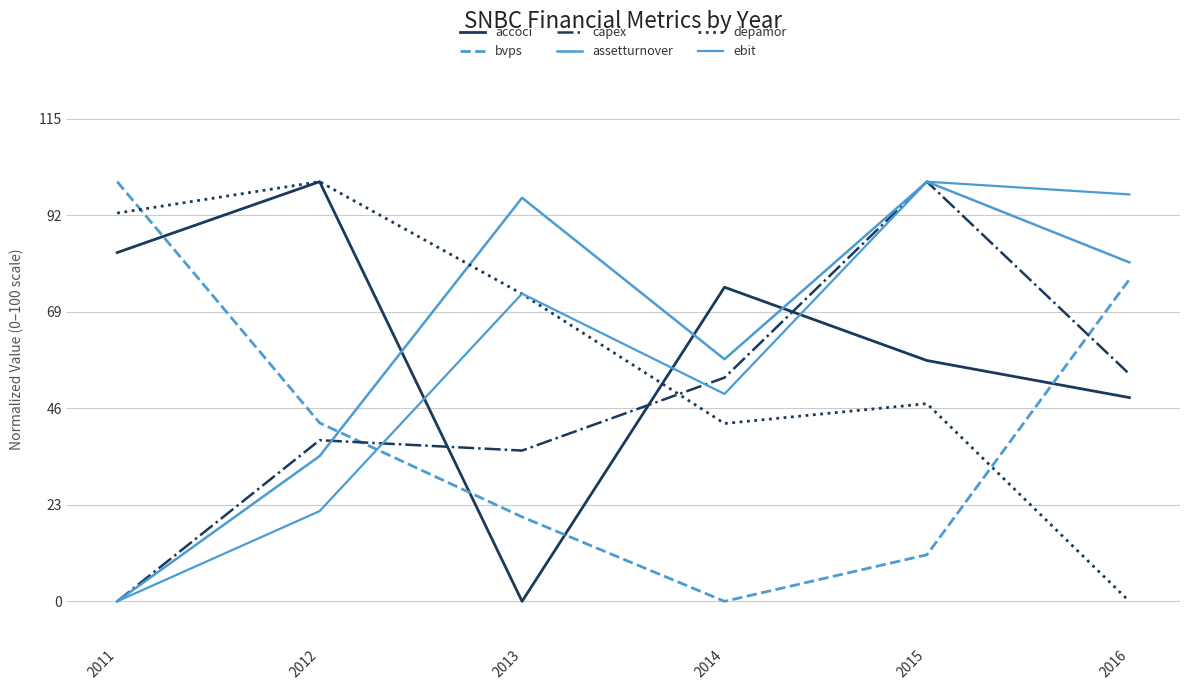

Does the chart display data point markers on the line(s)?

No